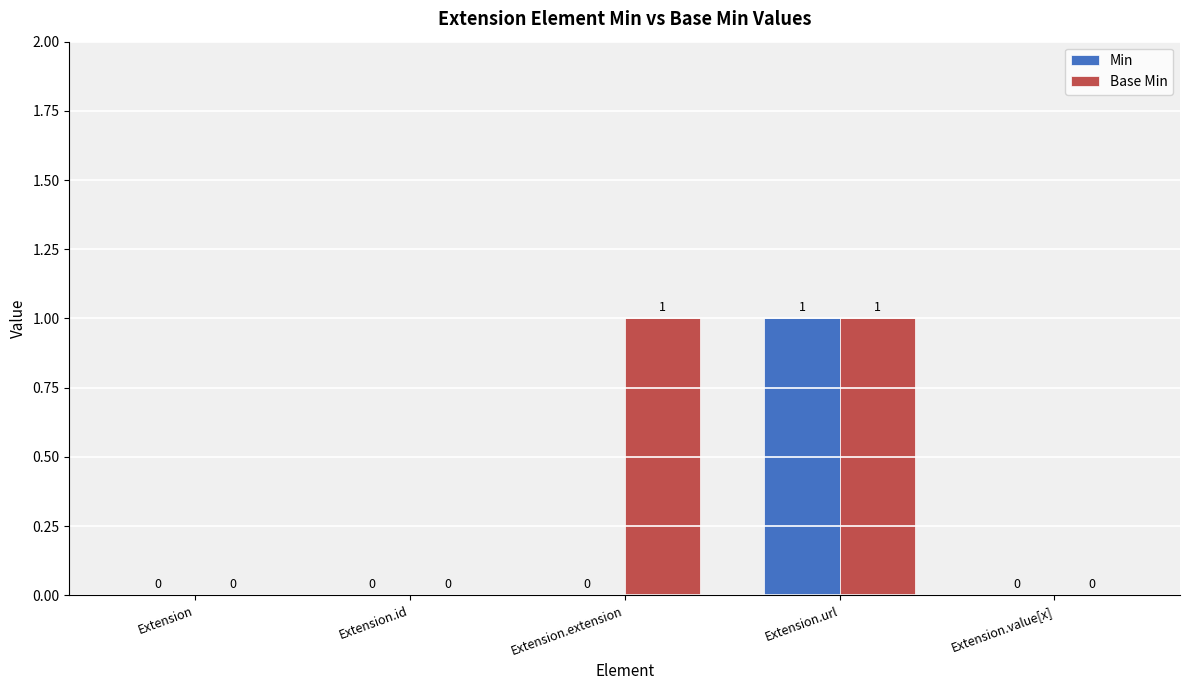

Is it true that Min equals -1 at Extension.id?

False